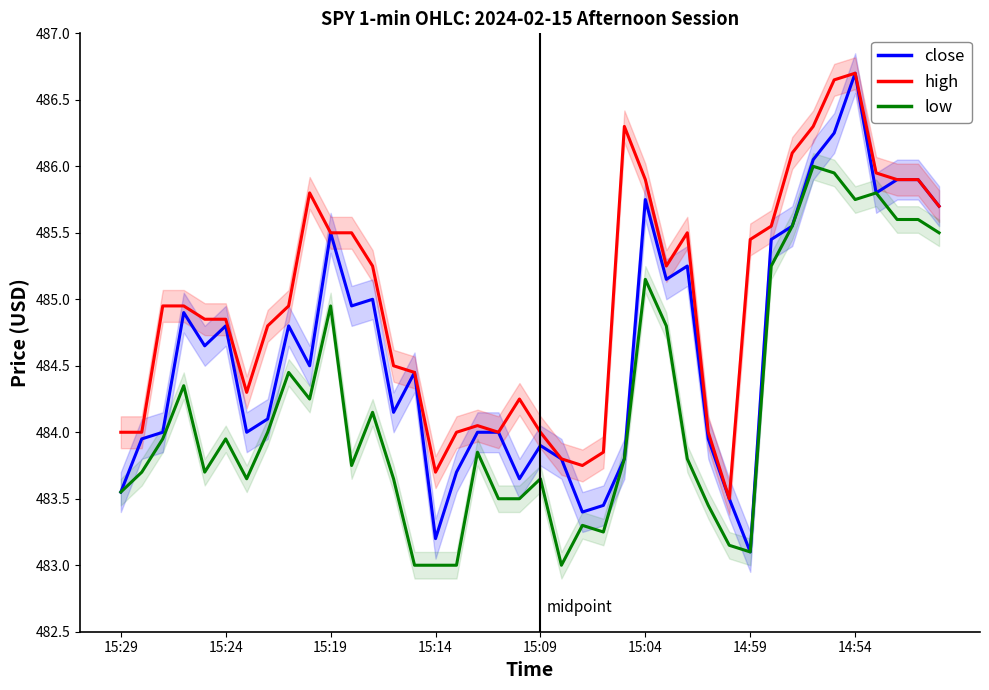

True or false: close has a value of 653.2 at 18.

False